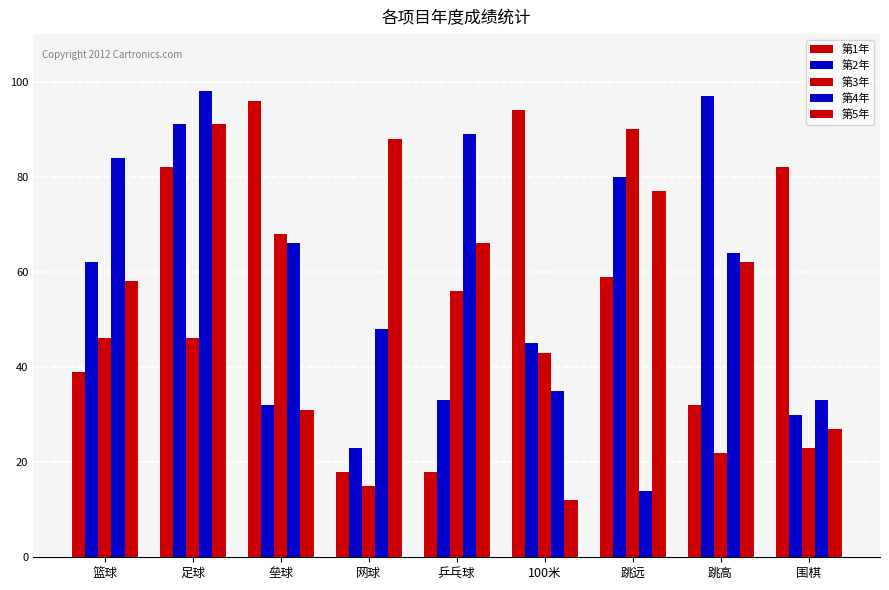

What is the value of the 第5年 bar at the 7th from the left?

77